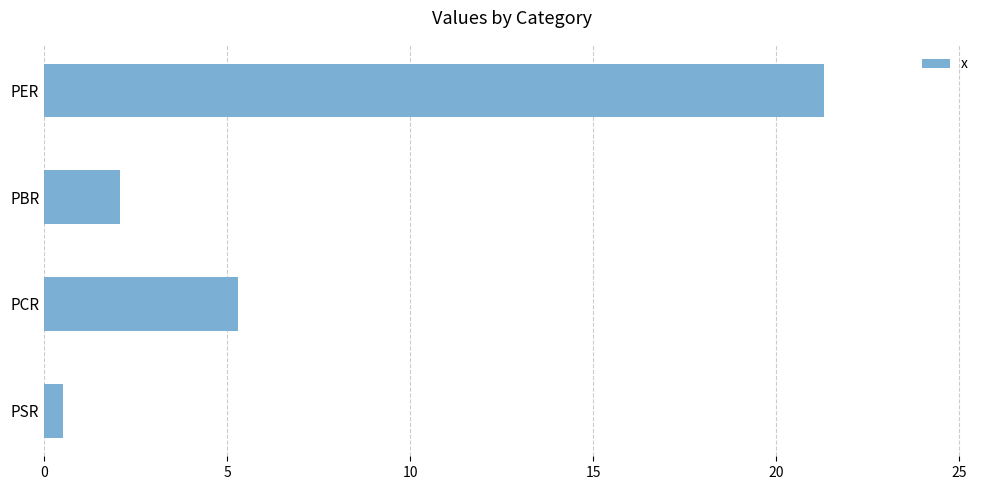

What is the difference between the maximum and minimum values?

20.8